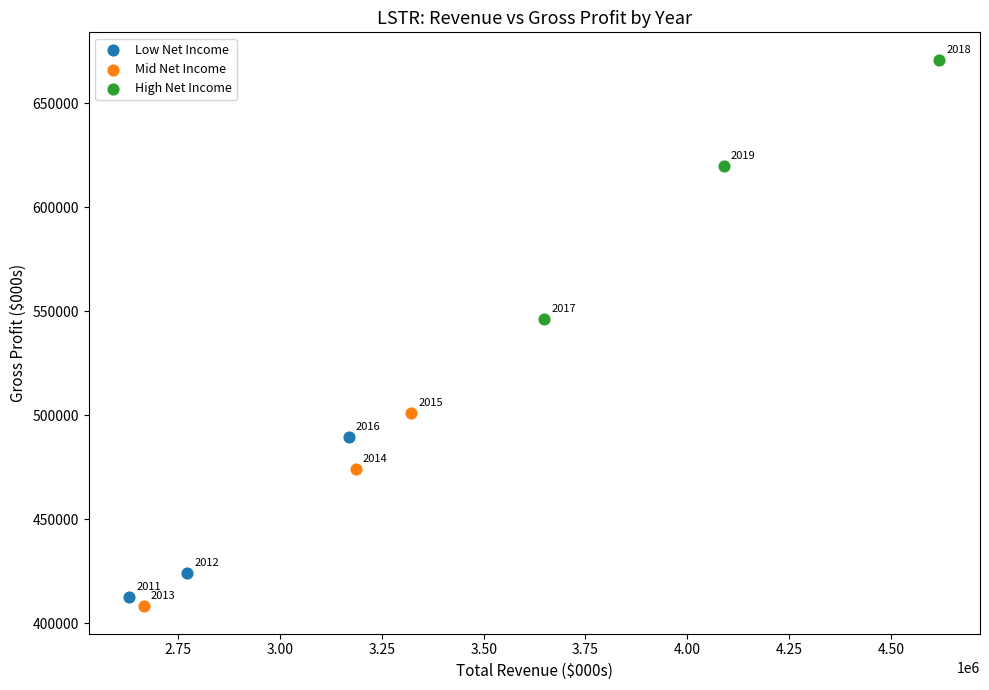

Which series reaches the minimum Y coordinate?

Mid Net Income